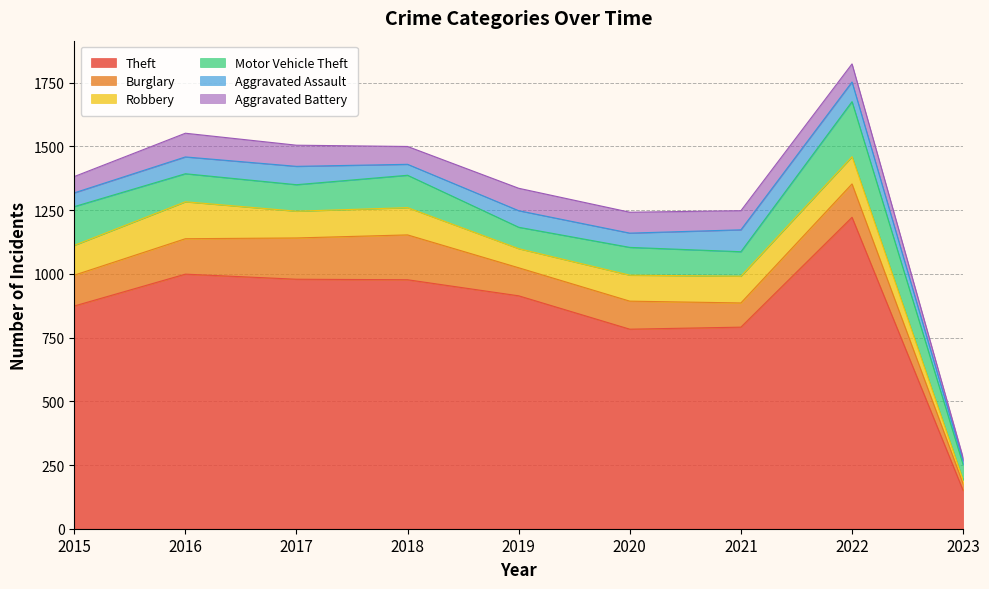

Is the value of Aggravated Battery at 2021 greater than the value of Theft at 2021?

No